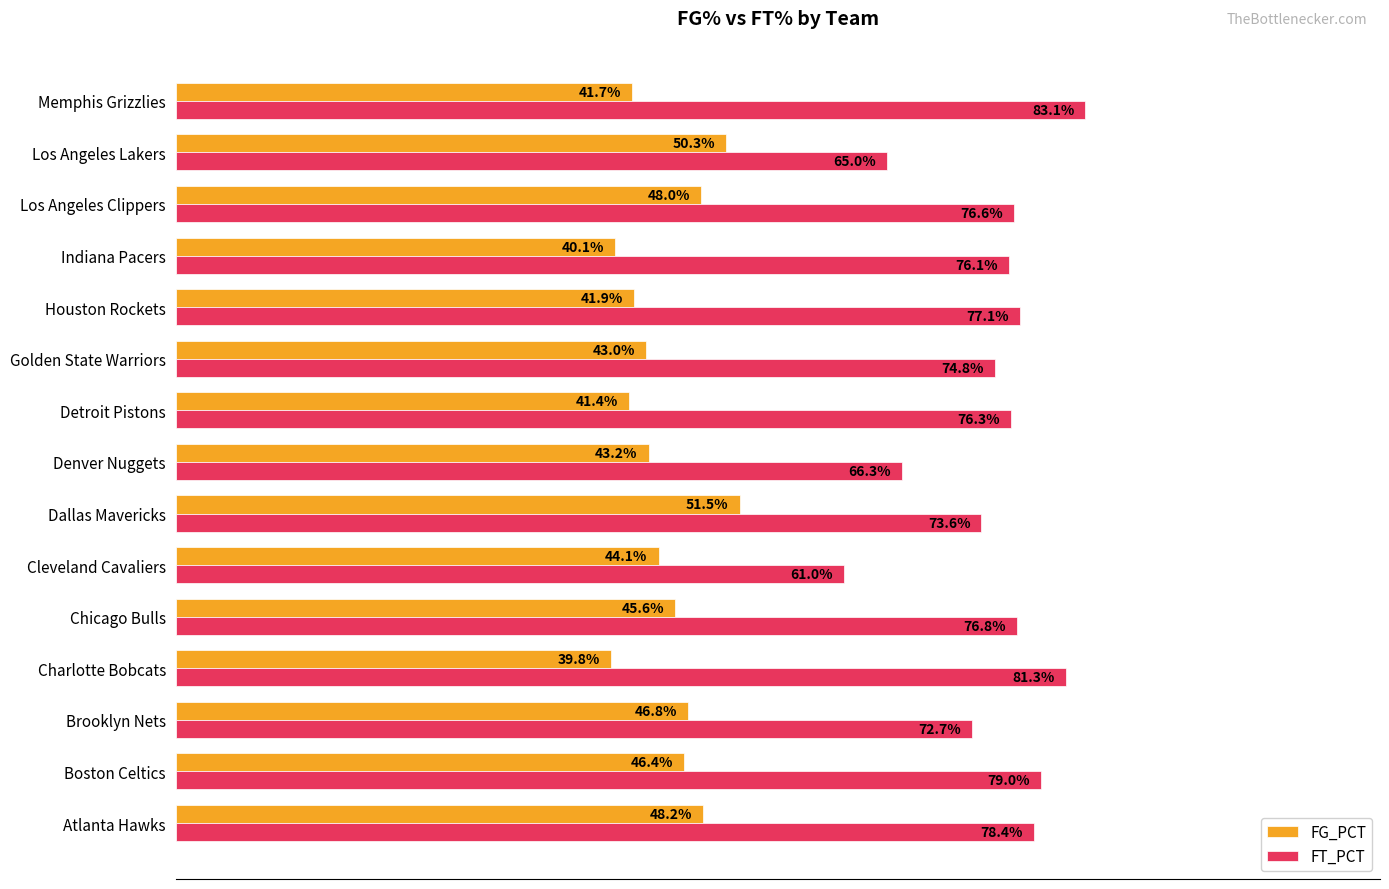

Which series has the widest spread of values?

FT_PCT